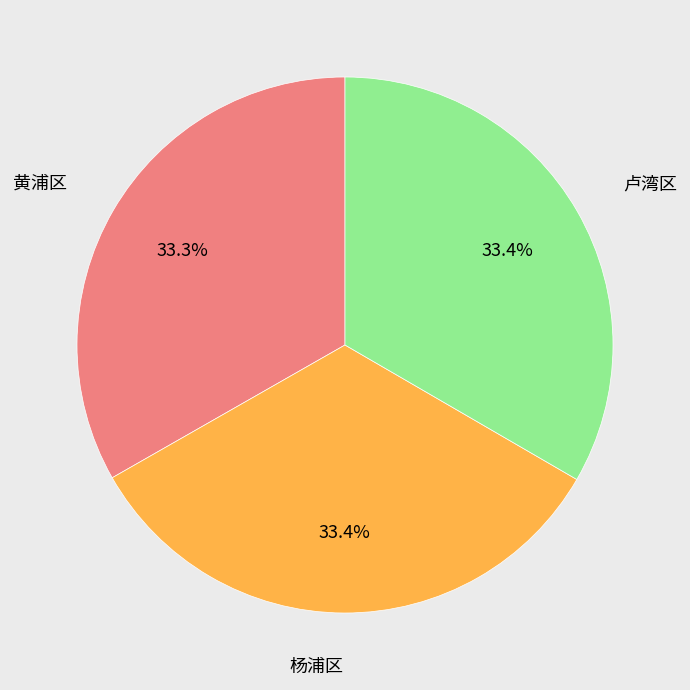

Does any single category account for the majority?

No